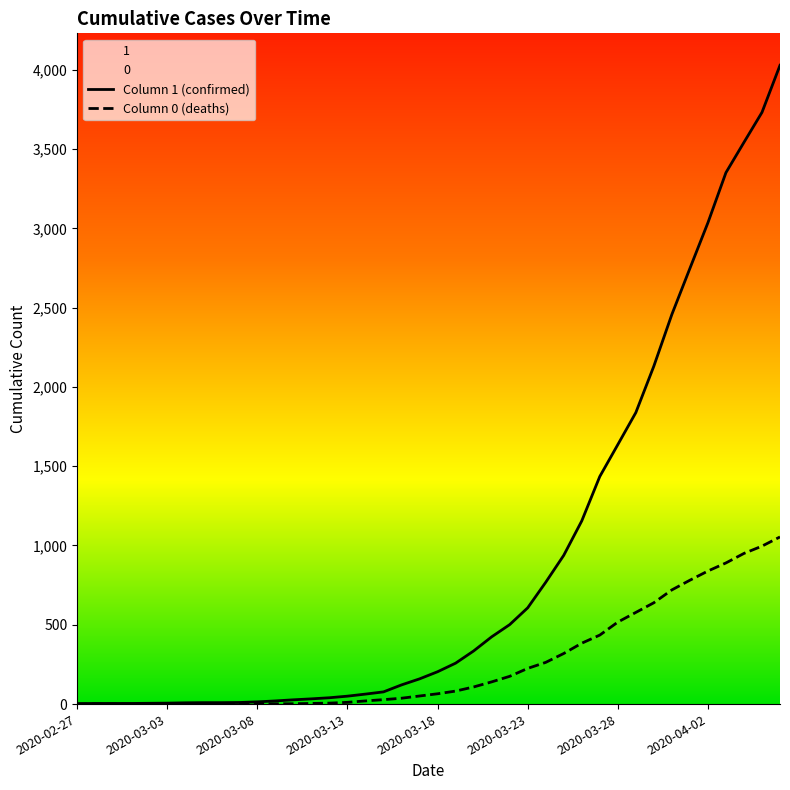

True or false: Column 0 (deaths) and Column 1 (confirmed) cross at least once.

False